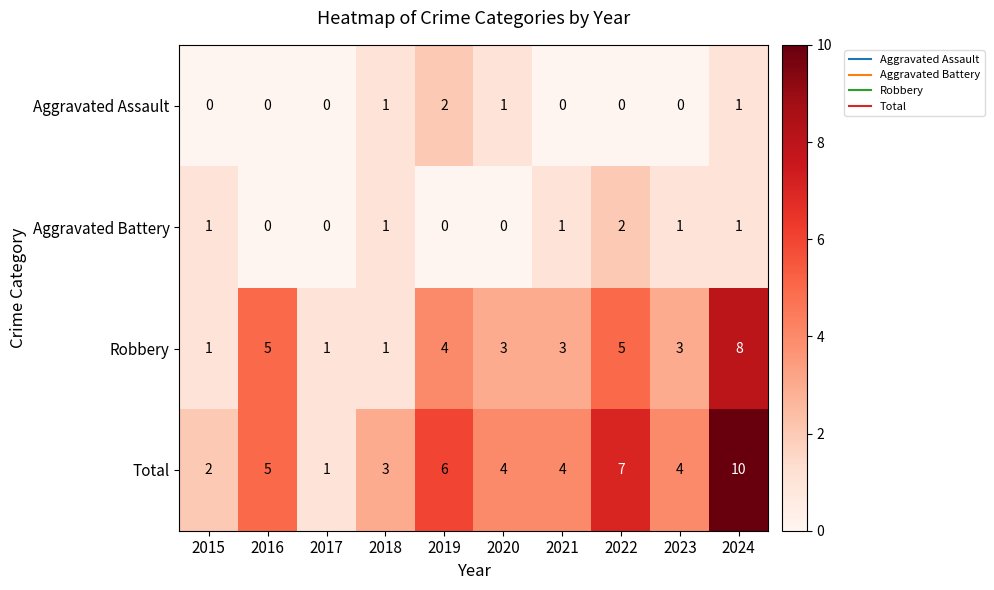

The Aggravated Assault series shows 1 at 2022. True or false?

False